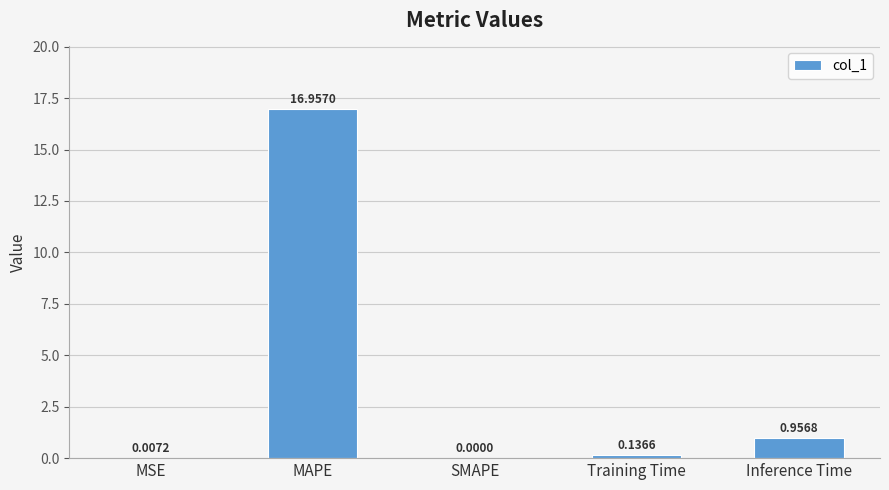

Does the chart contain stacked bars?

No